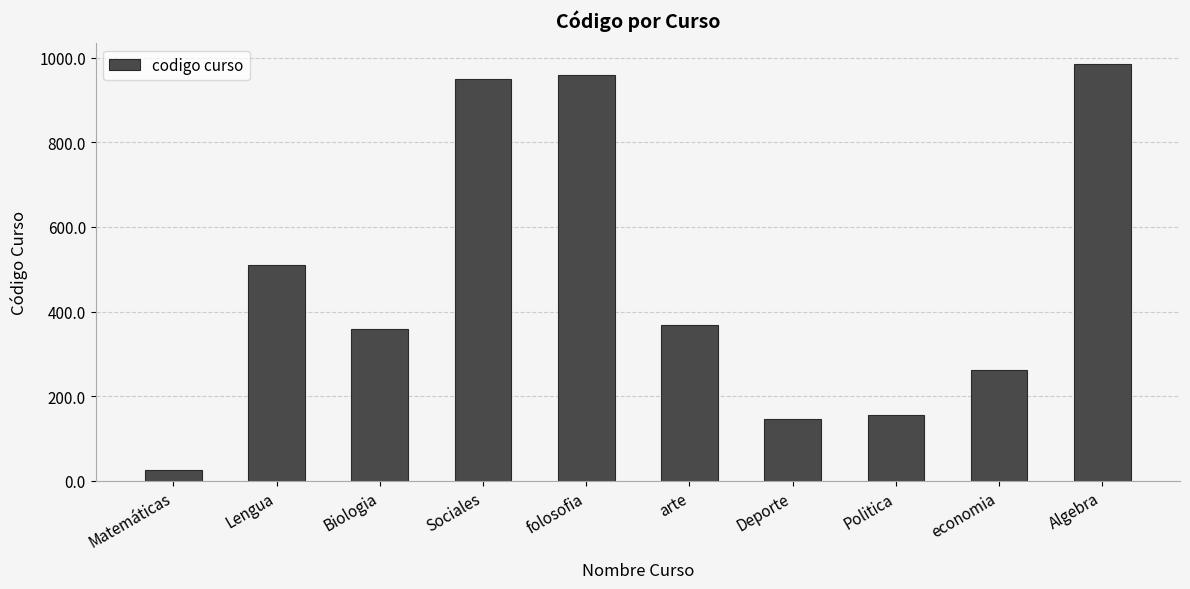

What is the difference between the maximum and minimum values?

960